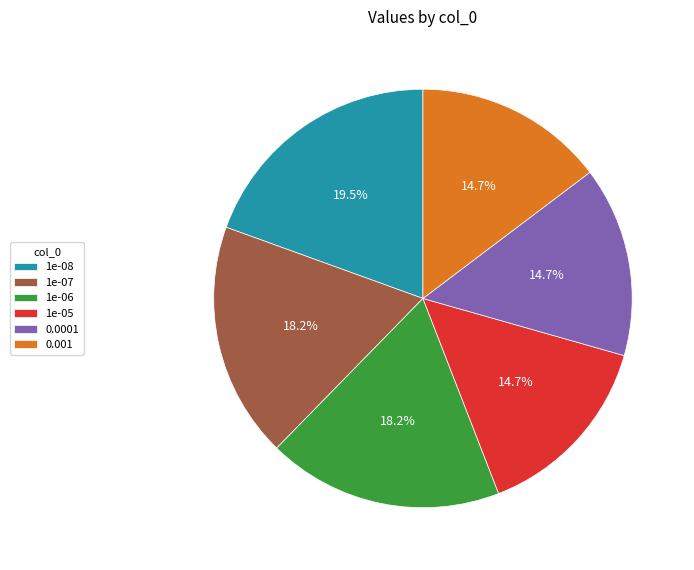

What is the ratio of the value at 1e-08 to the value at 1e-07?

1.1